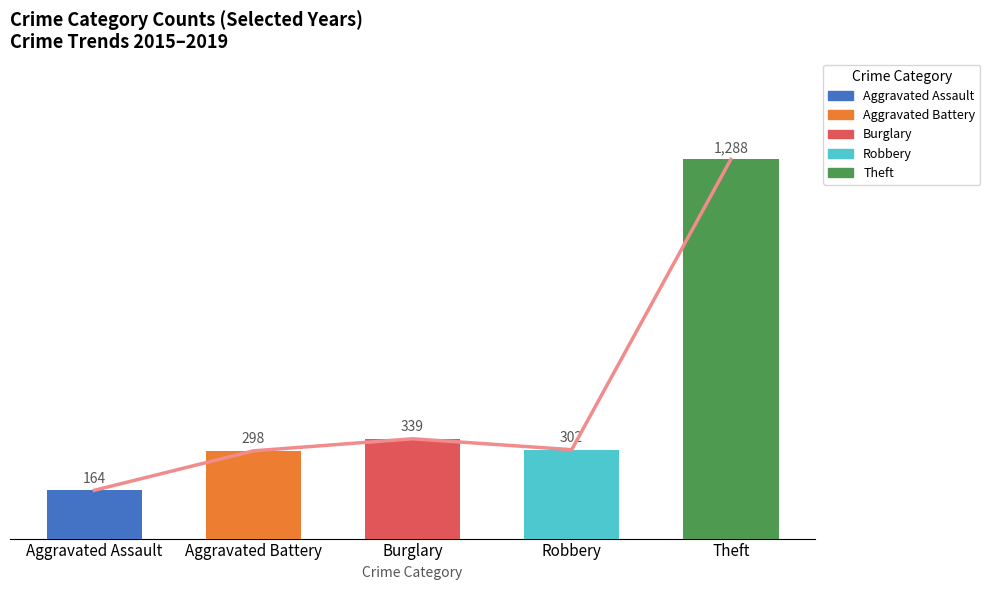

Does the chart contain any negative values?

No